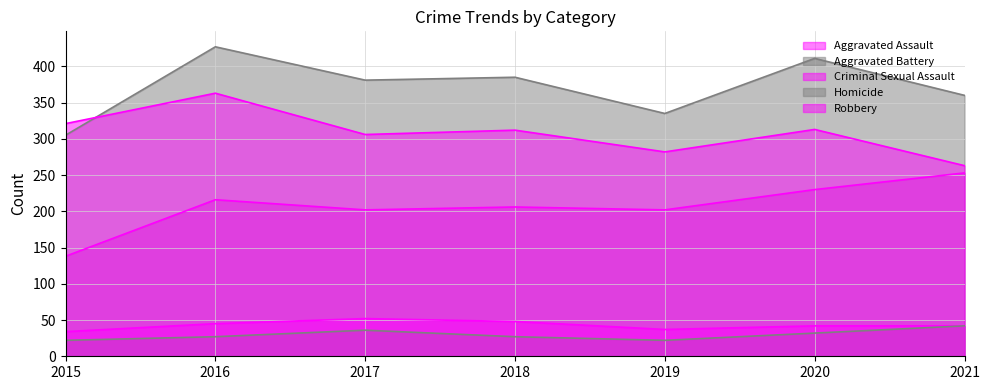

Reading left to right, what are all the values shown in this chart?

Aggravated Assault: 2015=138	2016=216	2017=202	2018=206	2019=202	2020=230	2021=253
Aggravated Battery: 2015=305	2016=427	2017=381	2018=385	2019=335	2020=411	2021=360
Criminal Sexual Assault: 2015=34	2016=45	2017=52	2018=48	2019=37	2020=42	2021=42
Homicide: 2015=22	2016=27	2017=36	2018=27	2019=22	2020=32	2021=42
Robbery: 2015=321	2016=363	2017=306	2018=312	2019=282	2020=313	2021=263